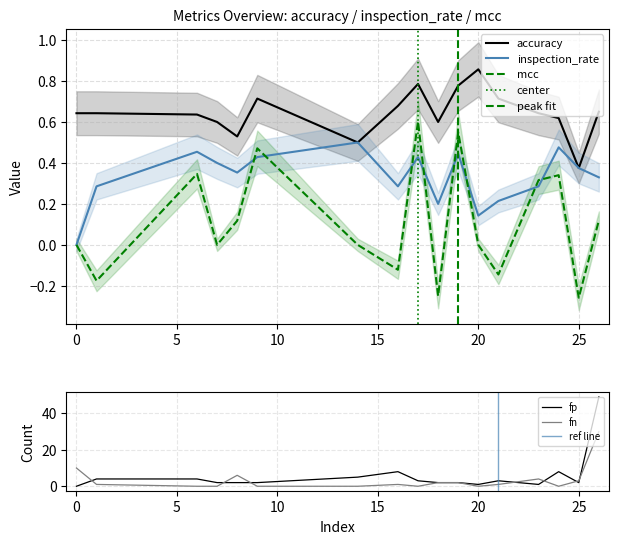

What is the approximate value of accuracy at 14?

0.5